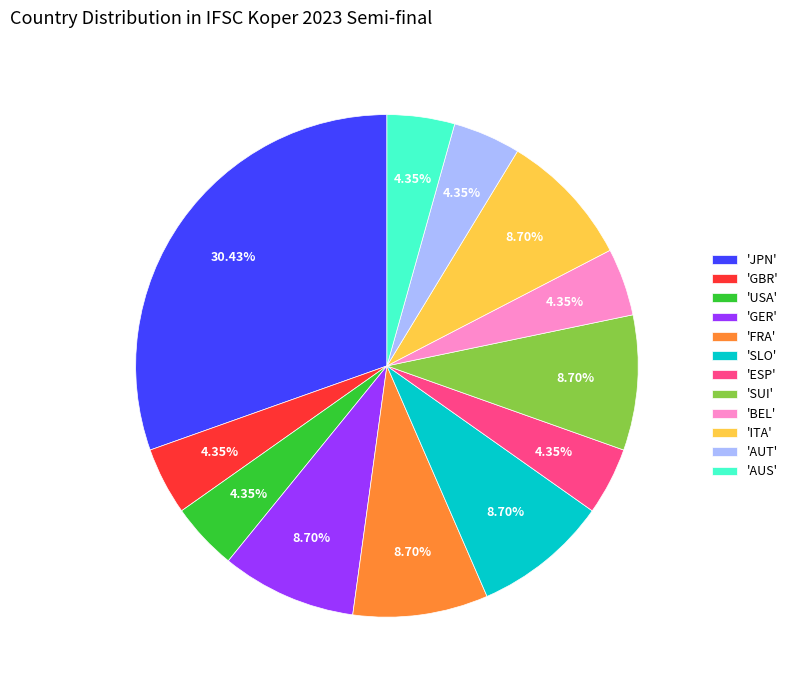

How many slices are in this pie chart?

12